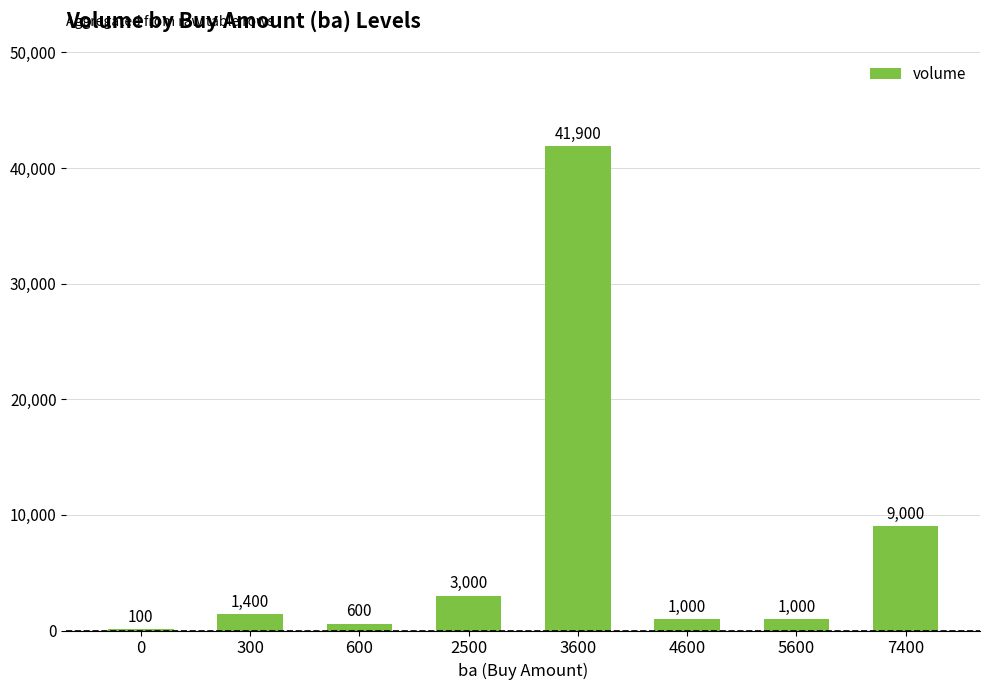

The chart shows a value of 9000 at 7400. True or false?

True